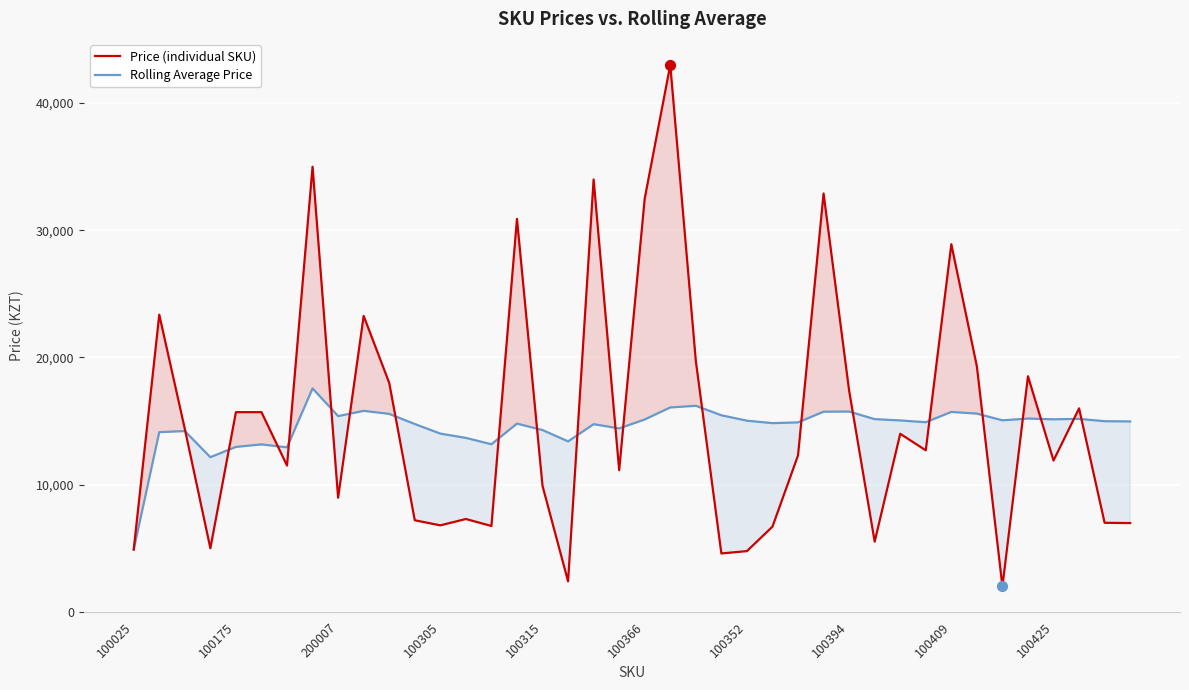

What are all the series names shown in the legend?

Price (individual SKU), Rolling Average Price